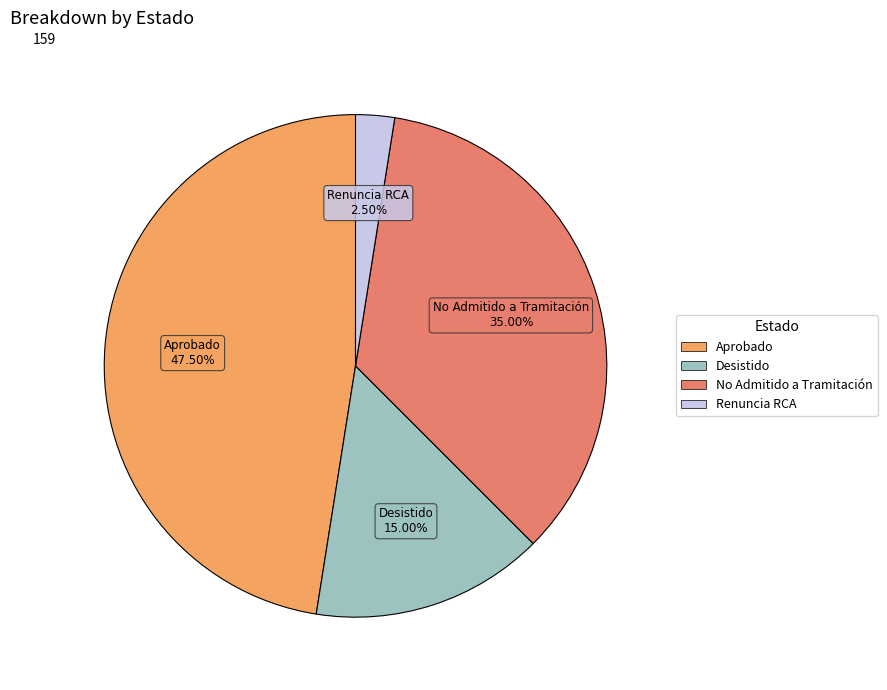

Is there any slice that represents more than half of the pie?

No